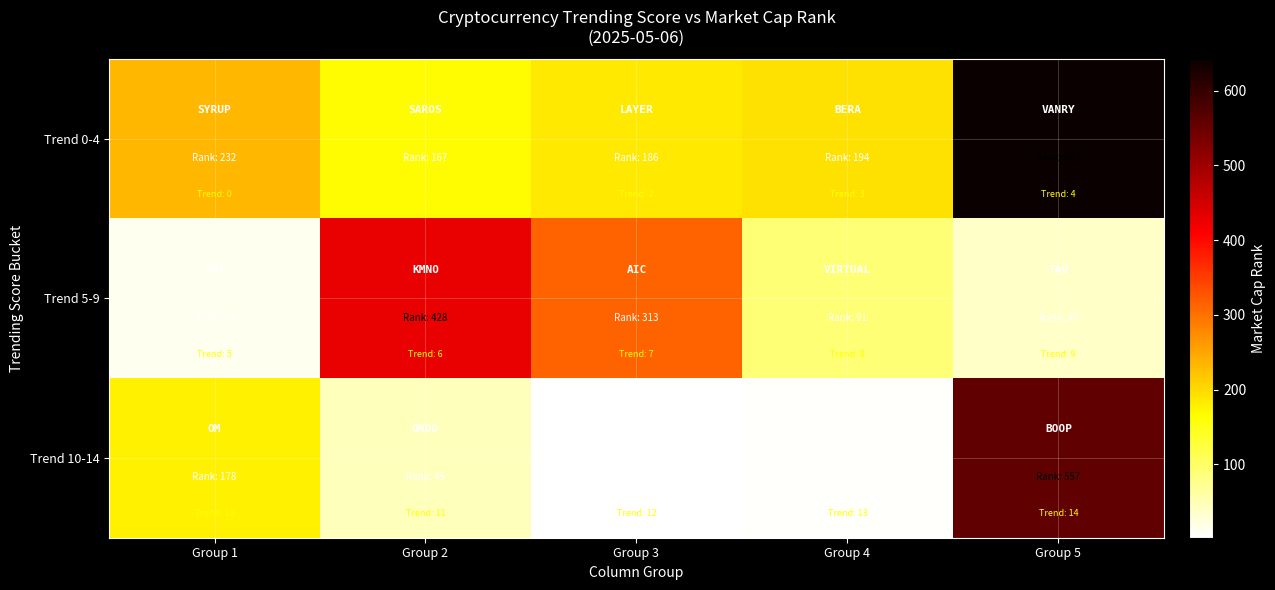

At Group 3, list the series in order from largest to smallest.

Trend 5-9, Trend 0-4, Trend 10-14